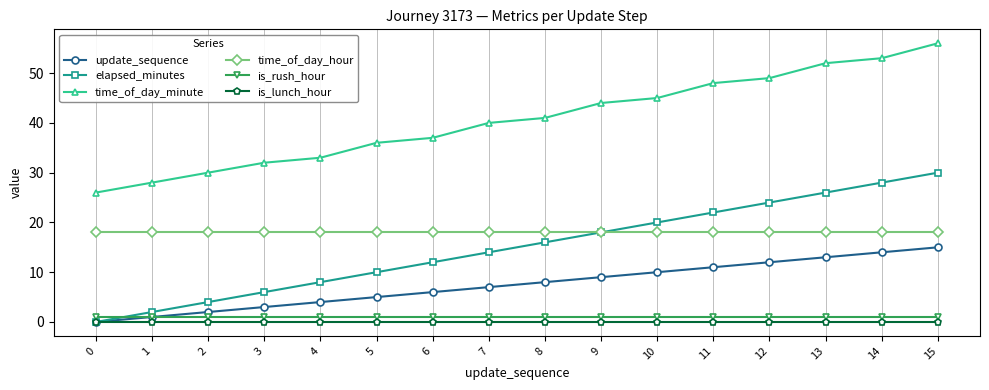

True or false: time_of_day_minute and is_rush_hour cross at least once.

False